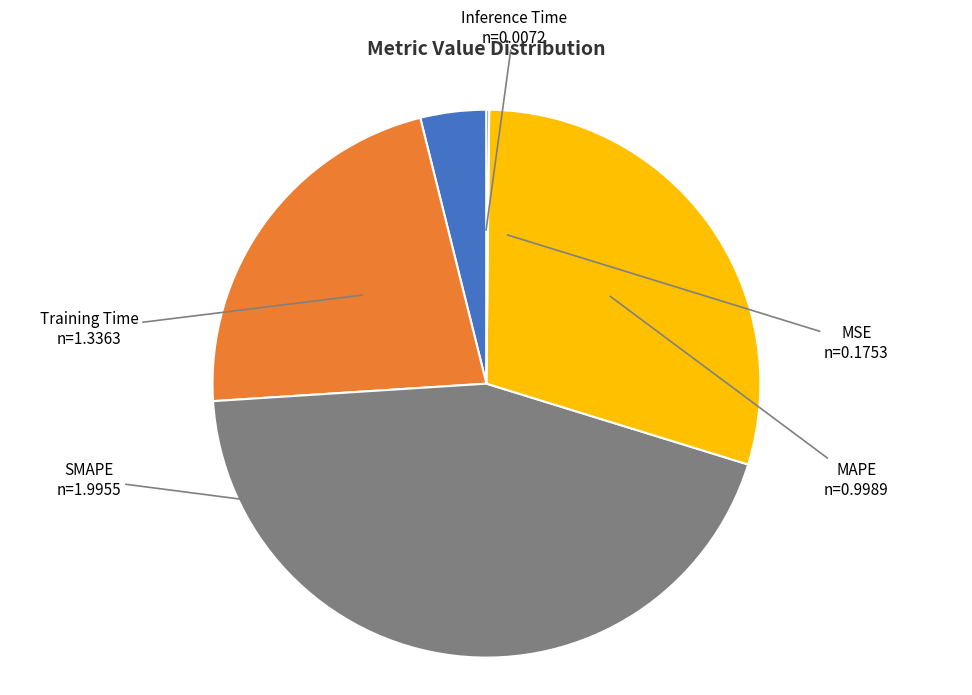

Is it true that MSE is 4% of the pie?

True